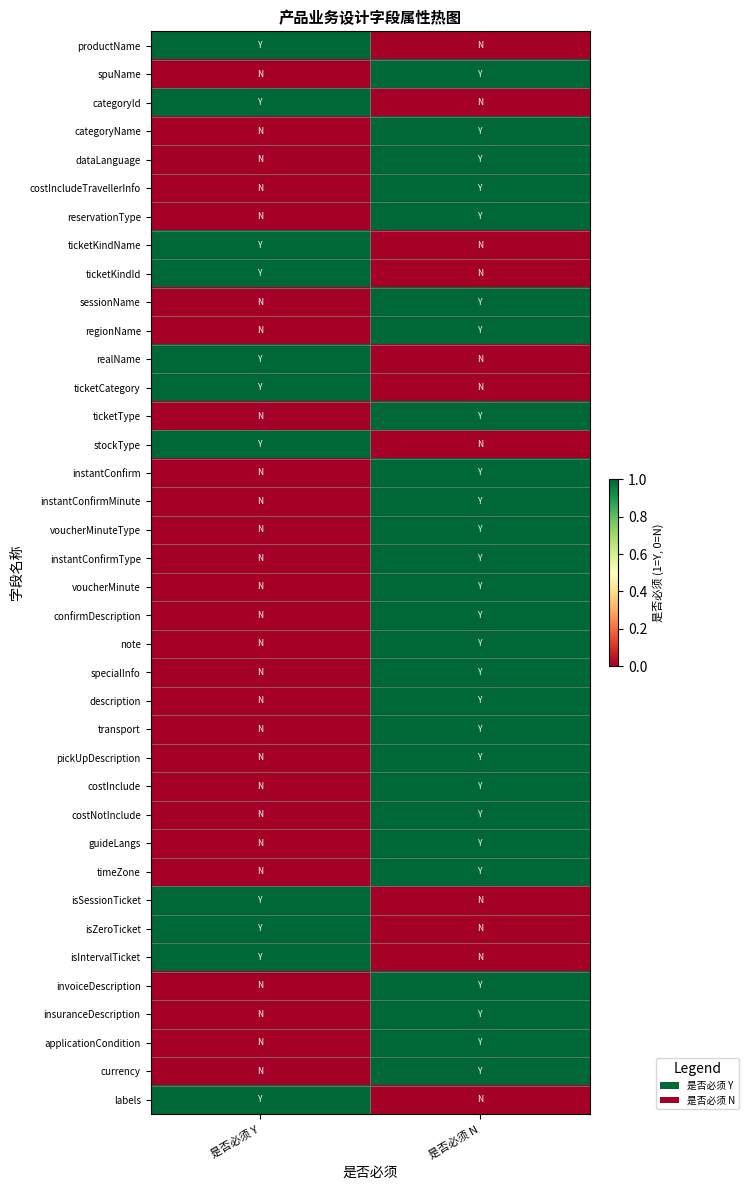

Which series has the largest total across all categories?

productName